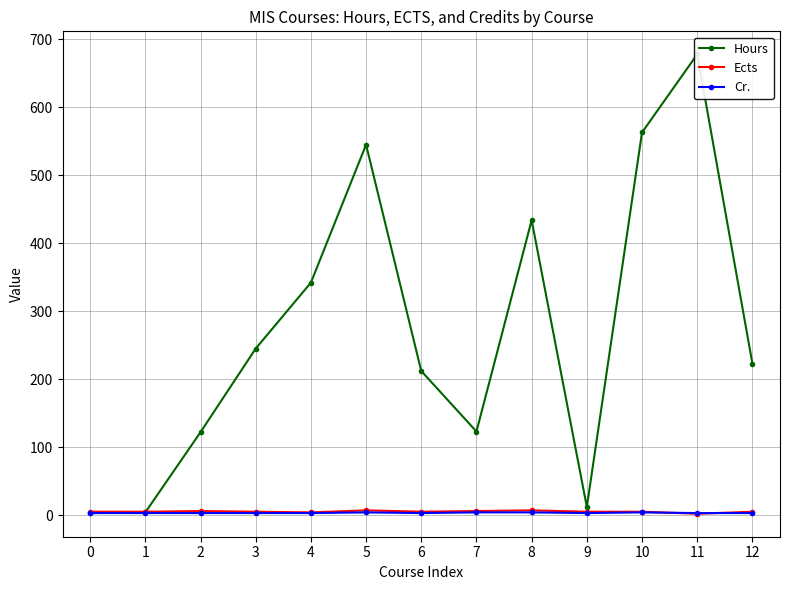

At which label does Hours reach its peak?

11